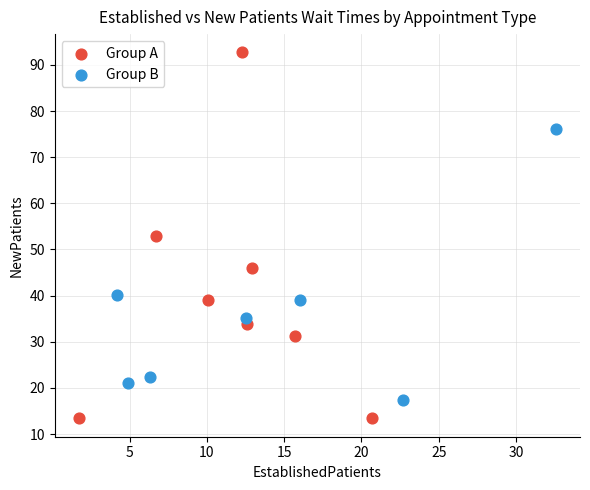

Which series contains the highest Y value?

Group A